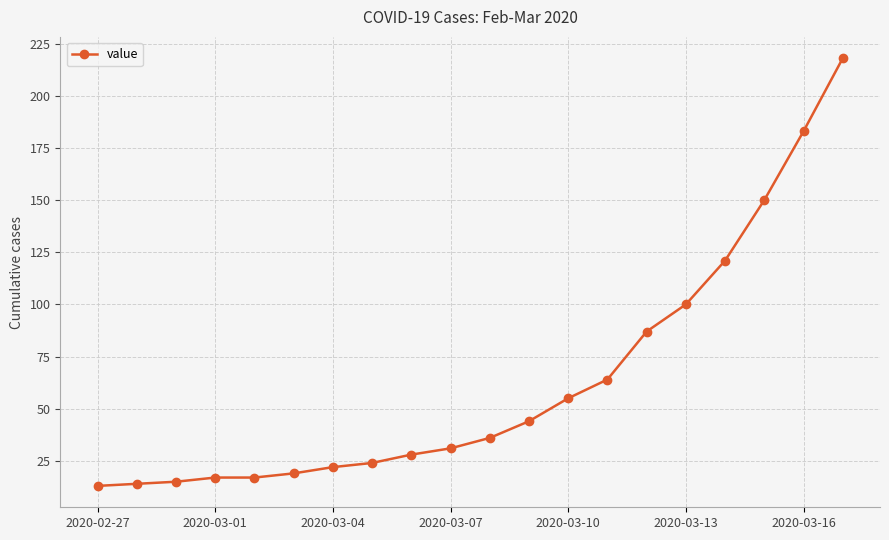

What is the sum of all values?

1258